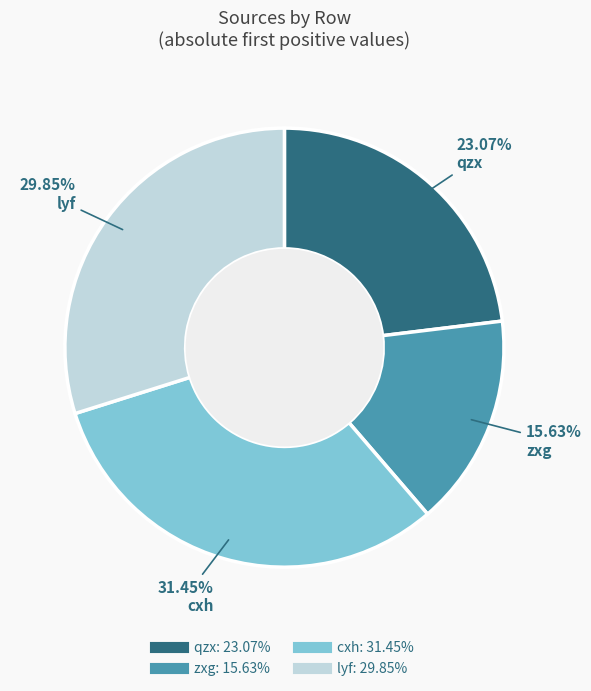

The zxg slice represents 2% of the pie. True or false?

False